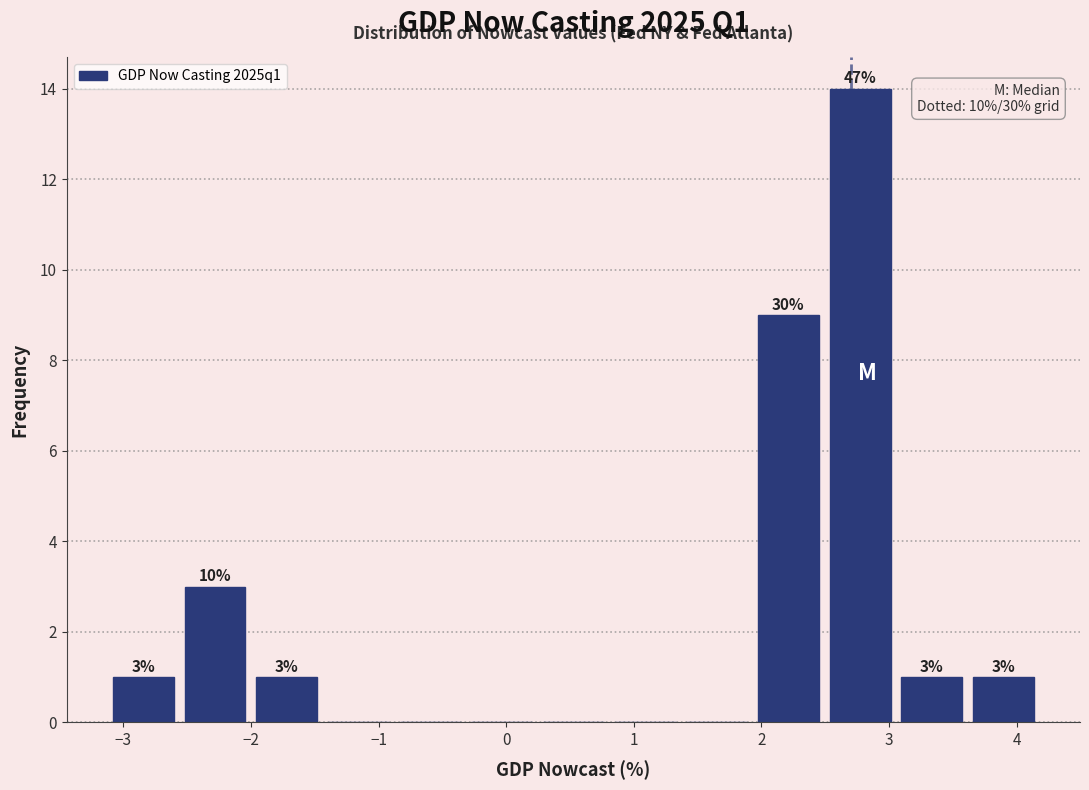

Which range on the x-axis has the tallest bar?

2.5 to 3.1